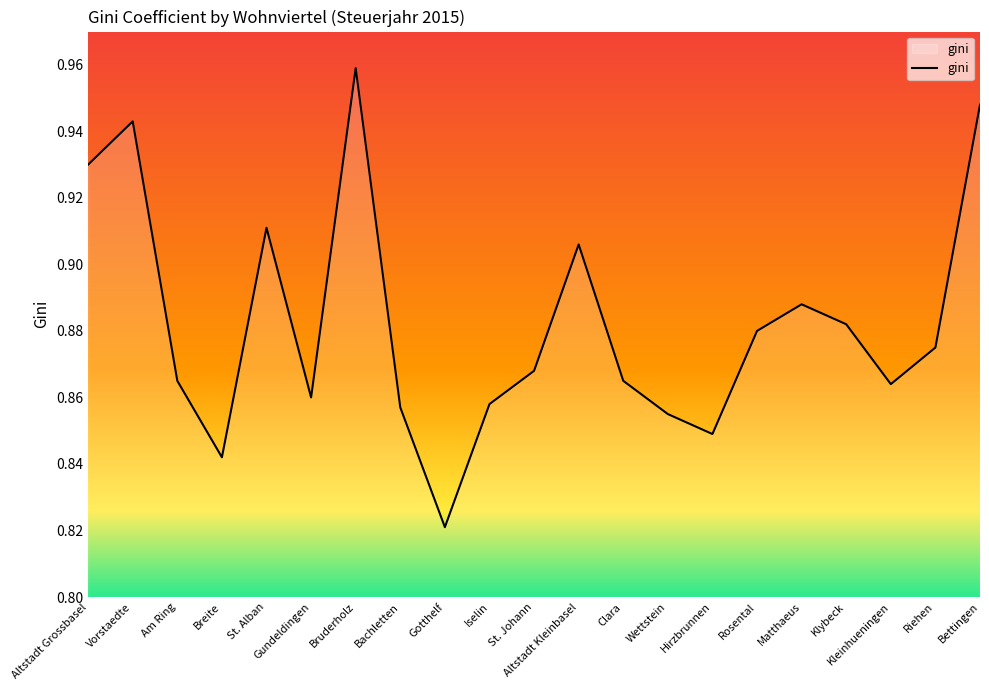

Which has a higher value, St. Johann or Altstadt Grossbasel?

Altstadt Grossbasel